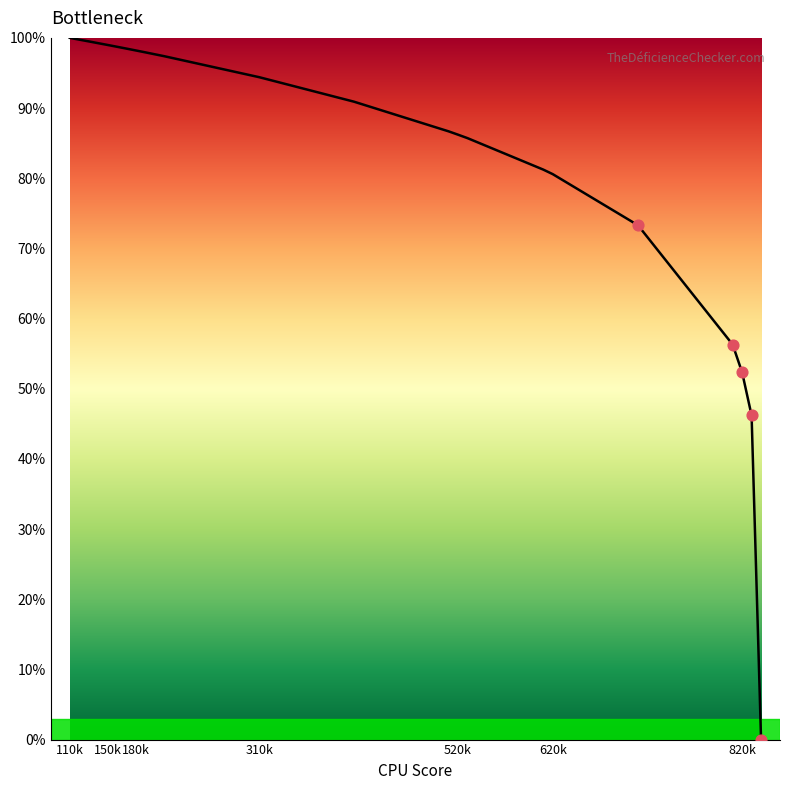

What is the difference between the maximum and minimum values?

100.0